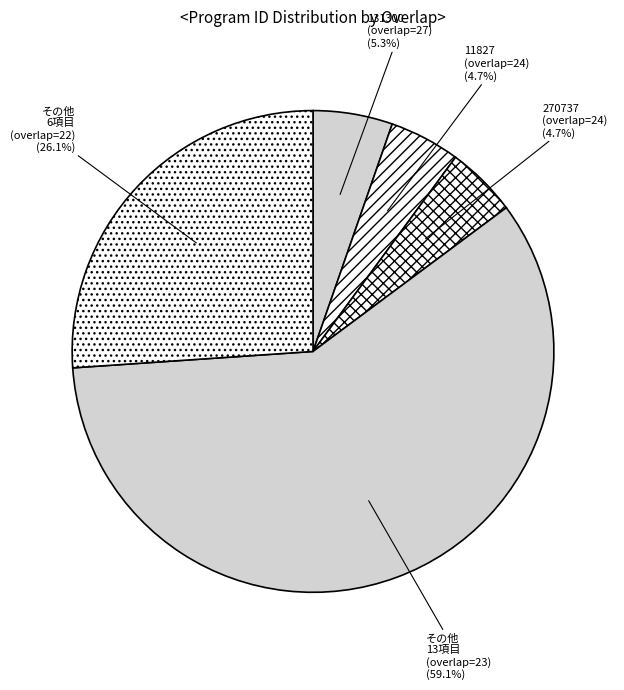

Which slice represents more than half of the pie?

その他 13項目 (overlap=23)